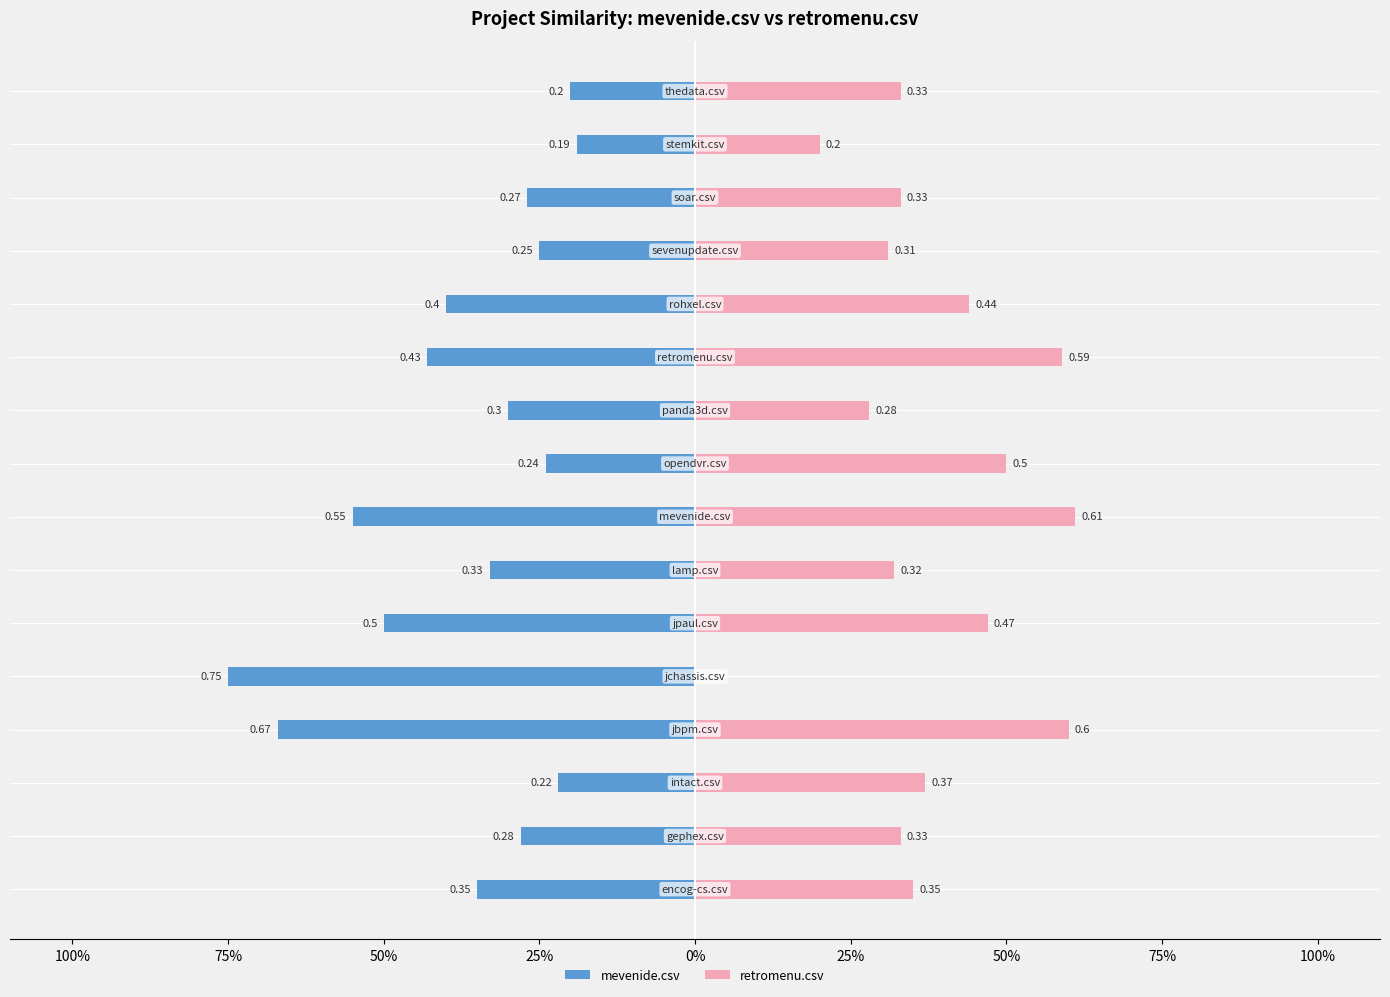

Rank the series by their average value, from highest to lowest.

retromenu.csv, mevenide.csv